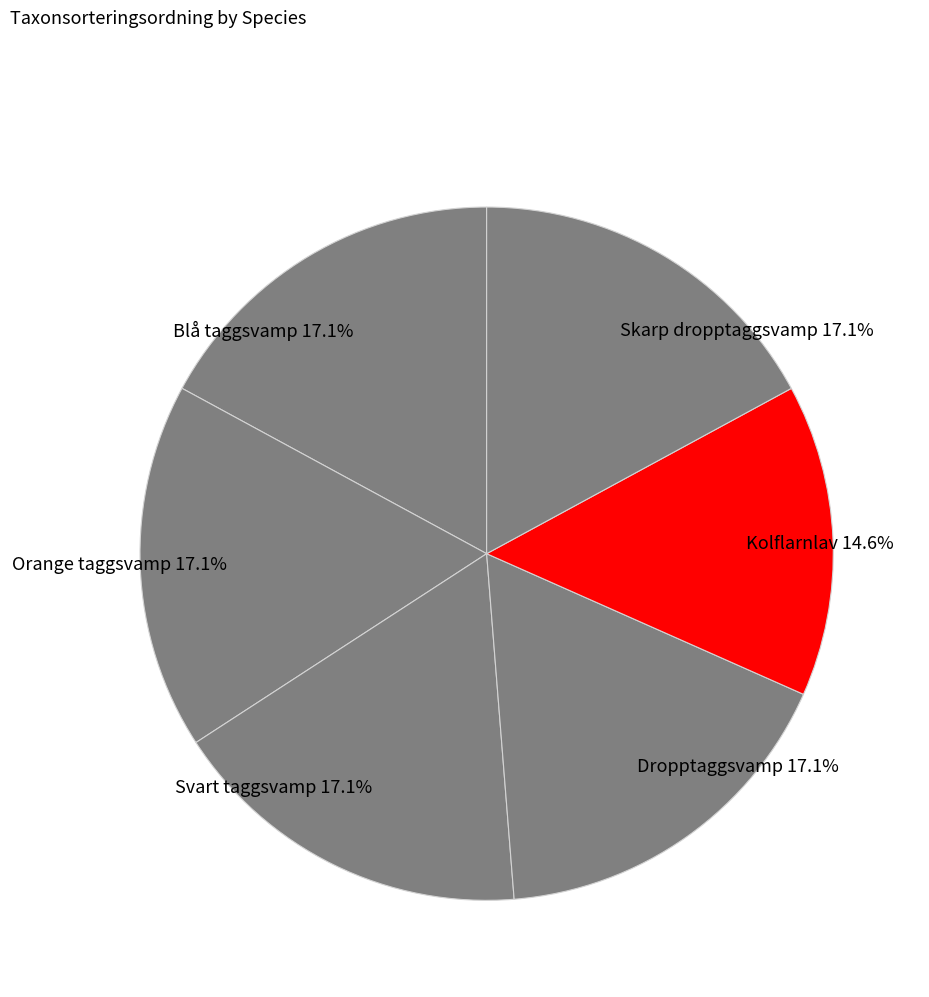

What portion of the pie excludes Kolflarnlav?

85.4%